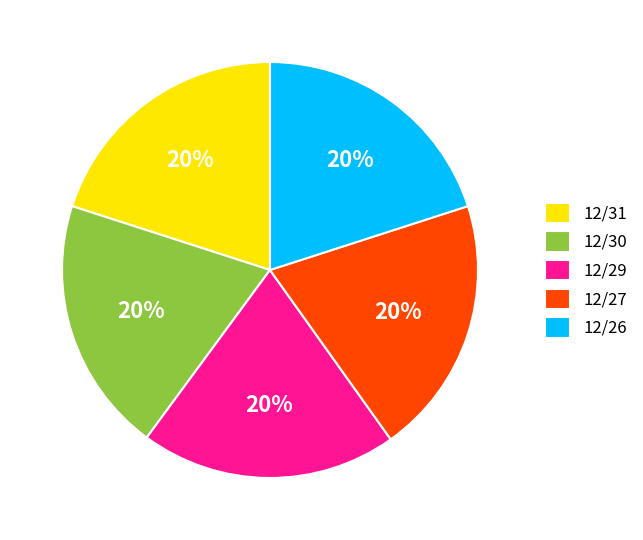

The 12/30 slice represents 20% of the pie. True or false?

True